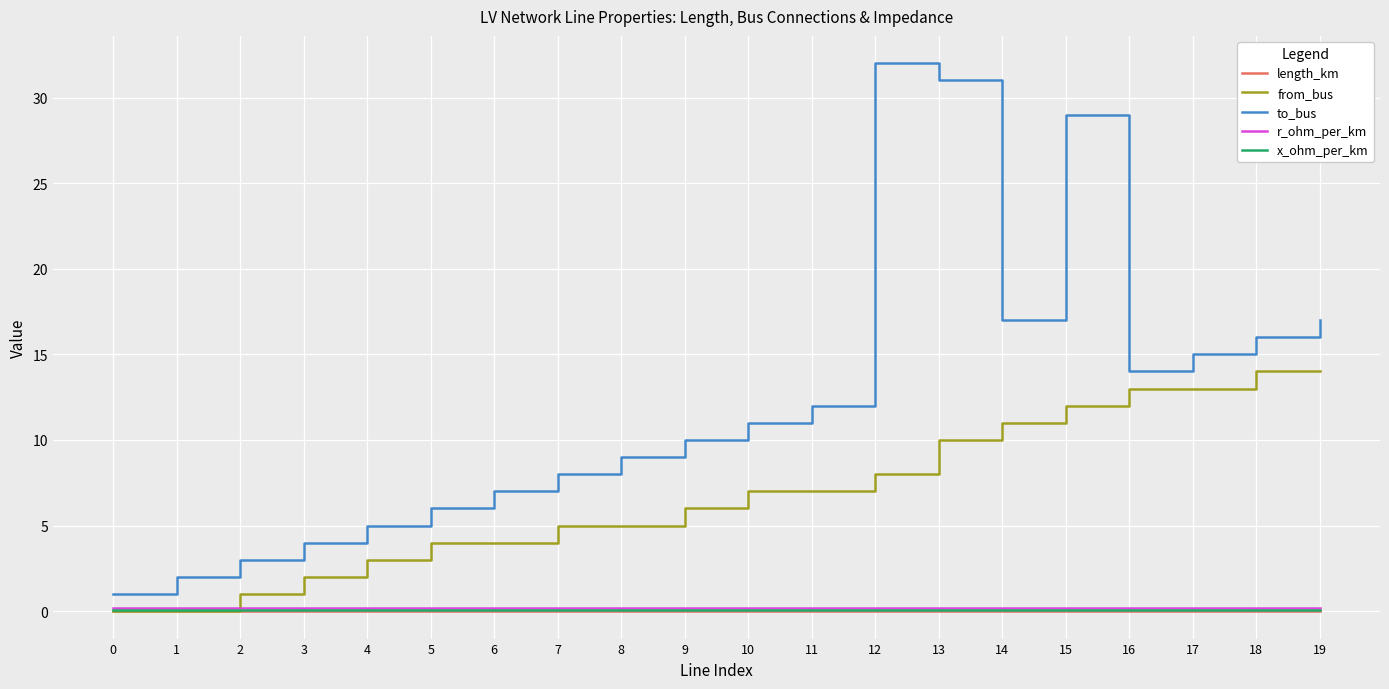

The to_bus series shows 29.0 at 15. True or false?

True